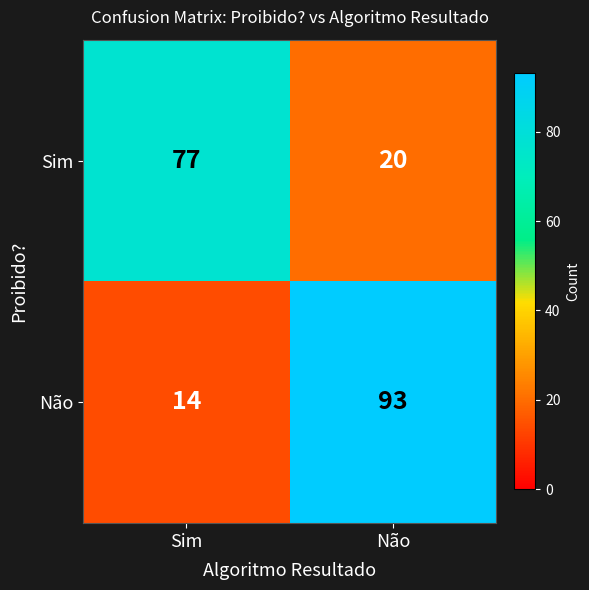

List the series in order of their peak value, highest first.

Não, Sim